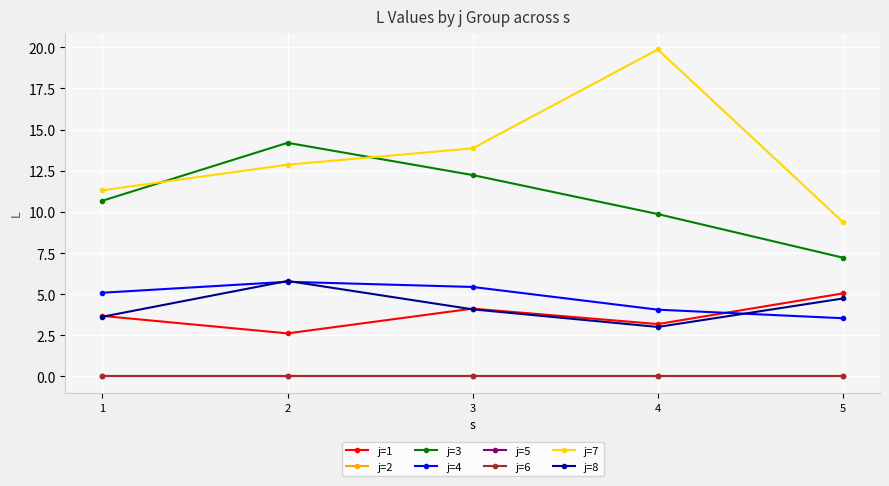

Rank the categories by j=8 value from lowest to highest.

4, 1, 3, 5, 2